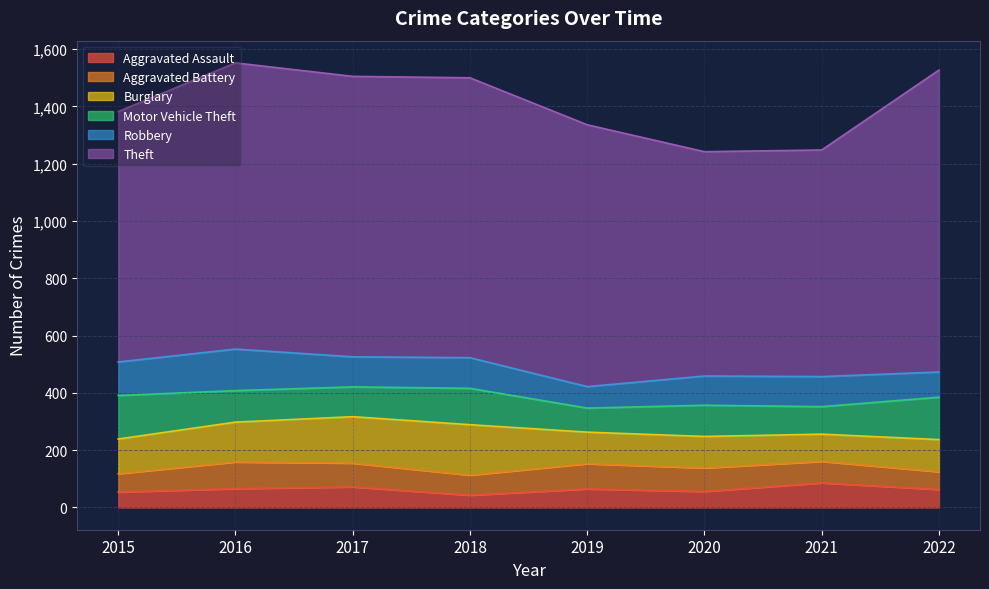

What is the difference between the Motor Vehicle Theft values at 2019 and 2016?

26